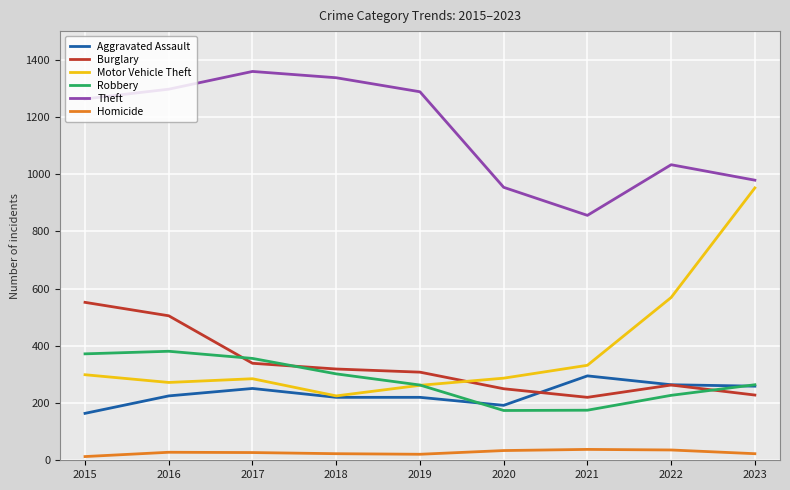

At 2020, list the series in order from largest to smallest.

Theft, Motor Vehicle Theft, Burglary, Aggravated Assault, Robbery, Homicide